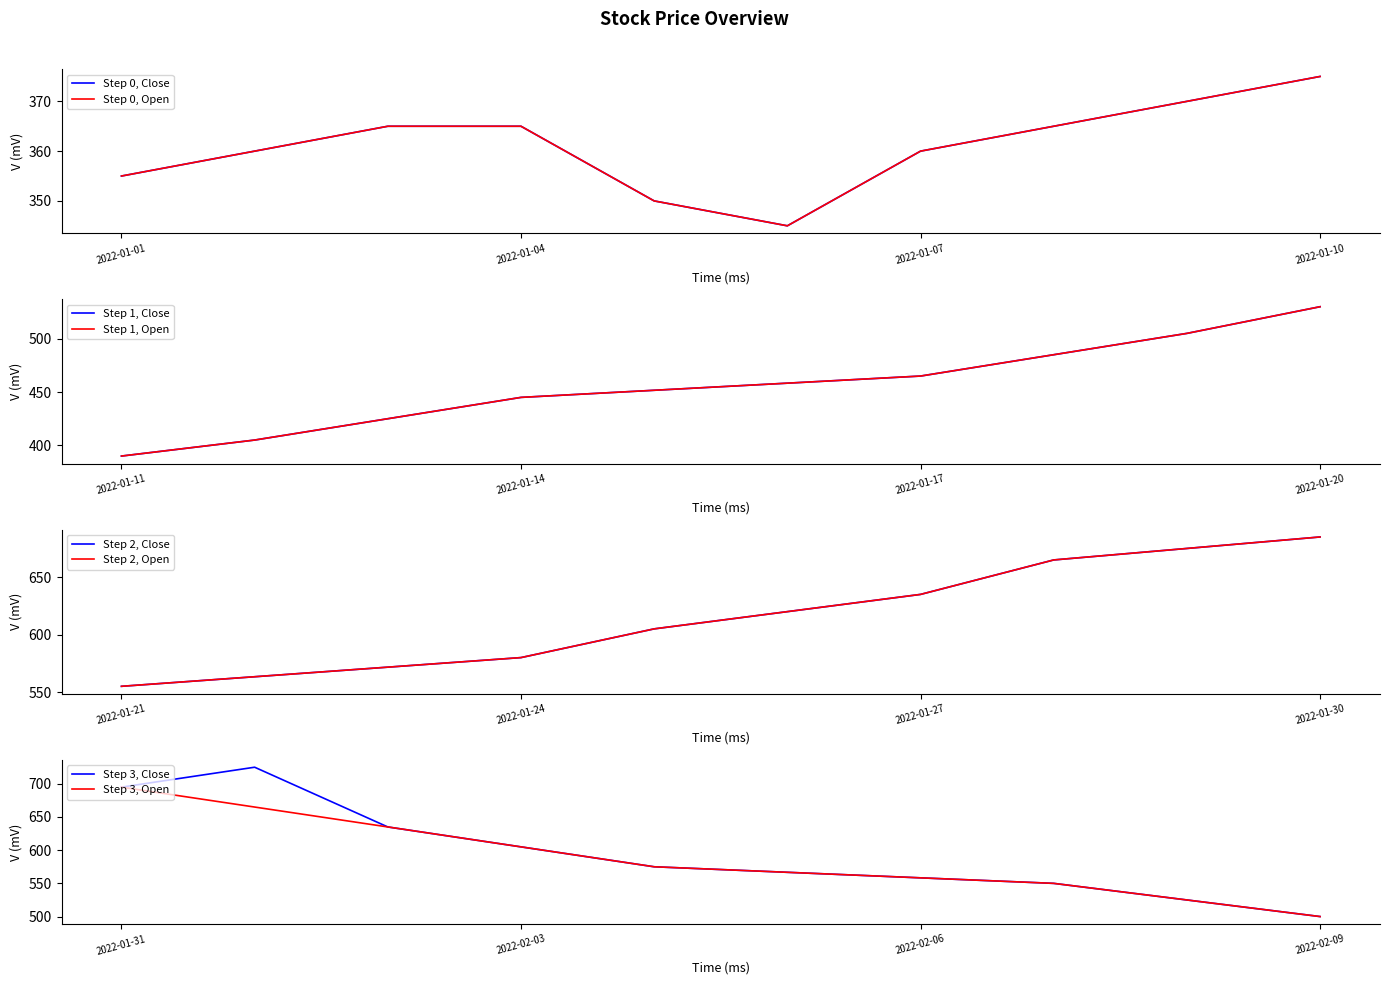

Is the value of Close at 2022-01-21 greater than the value of Open at 2022-01-25?

No